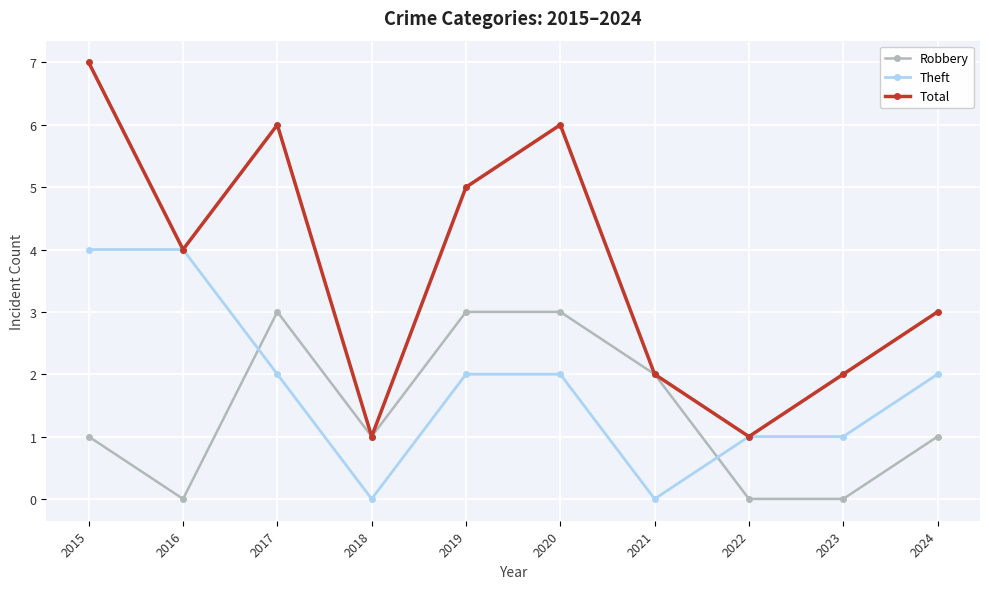

Rank the series by their maximum value, from lowest to highest.

Robbery, Theft, Total